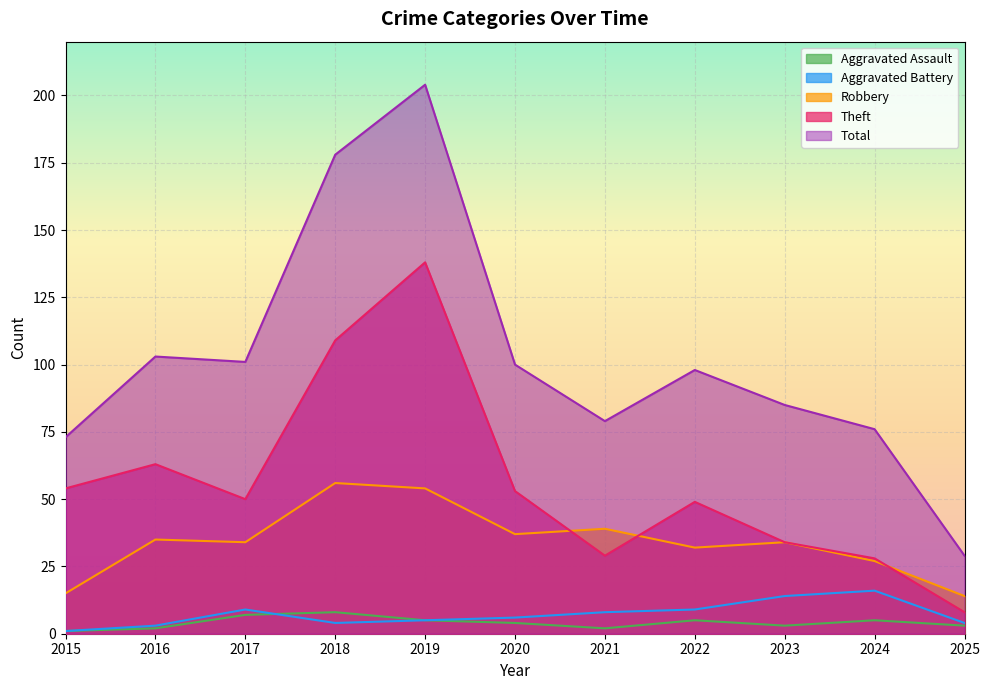

Between 2017 and 2024, which series saw the biggest shift?

Total